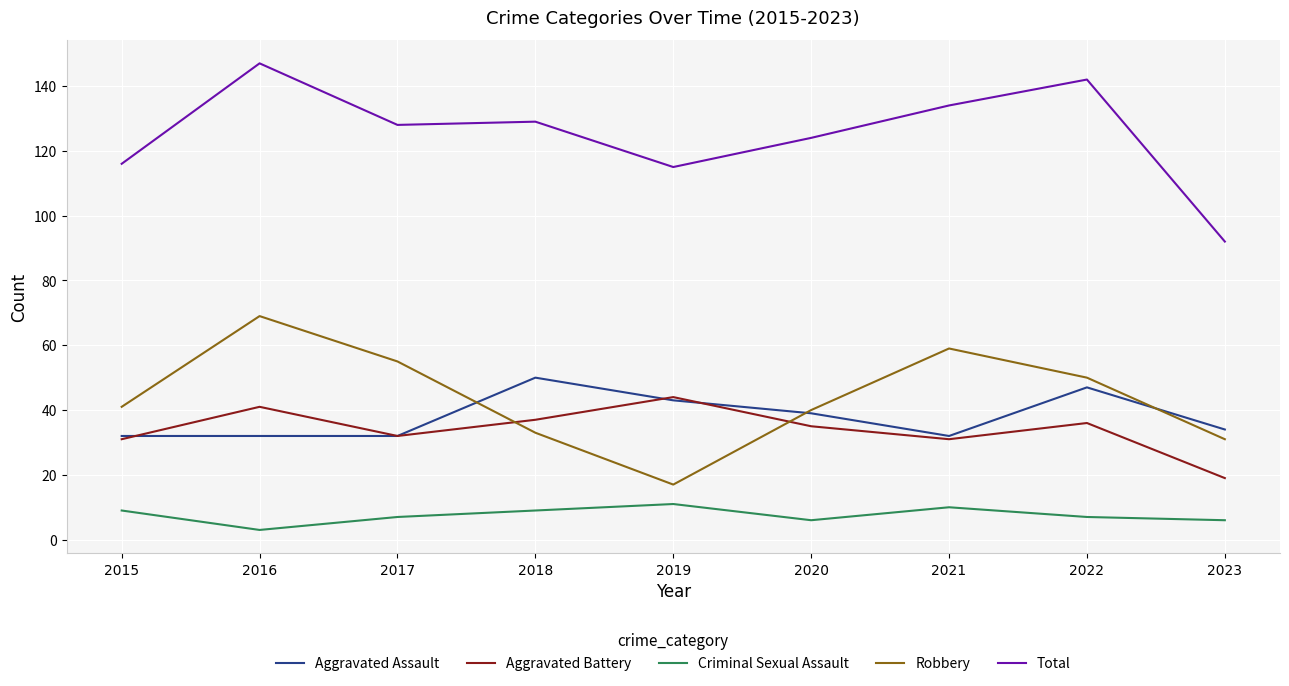

What value does the Robbery series have at 2018, to the nearest 10?

30